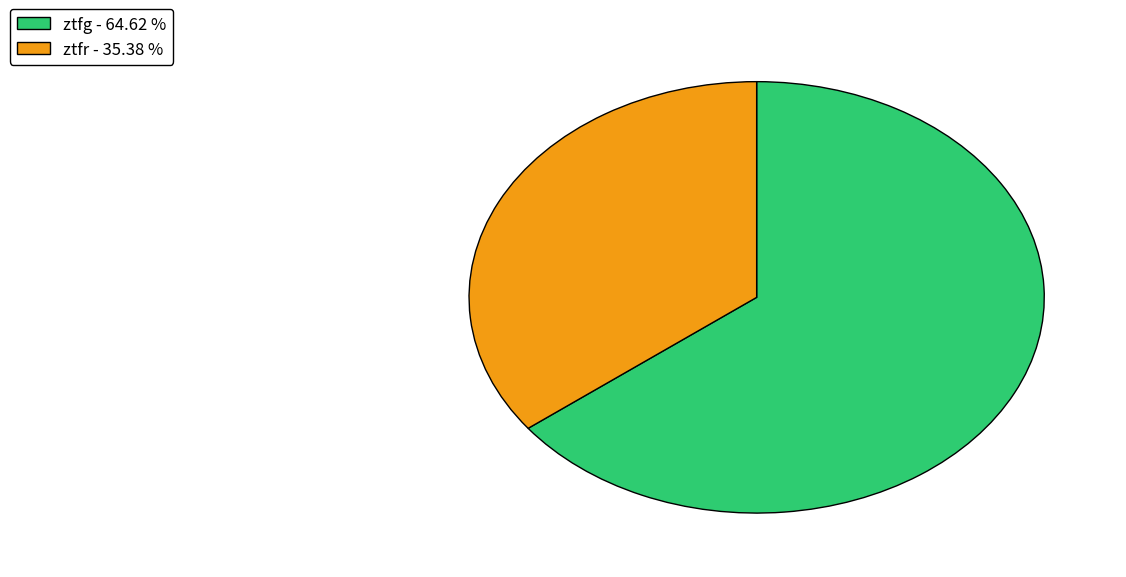

Is the sum of ztfr - 35.38 % and ztfg - 64.62 % greater than half?

Yes